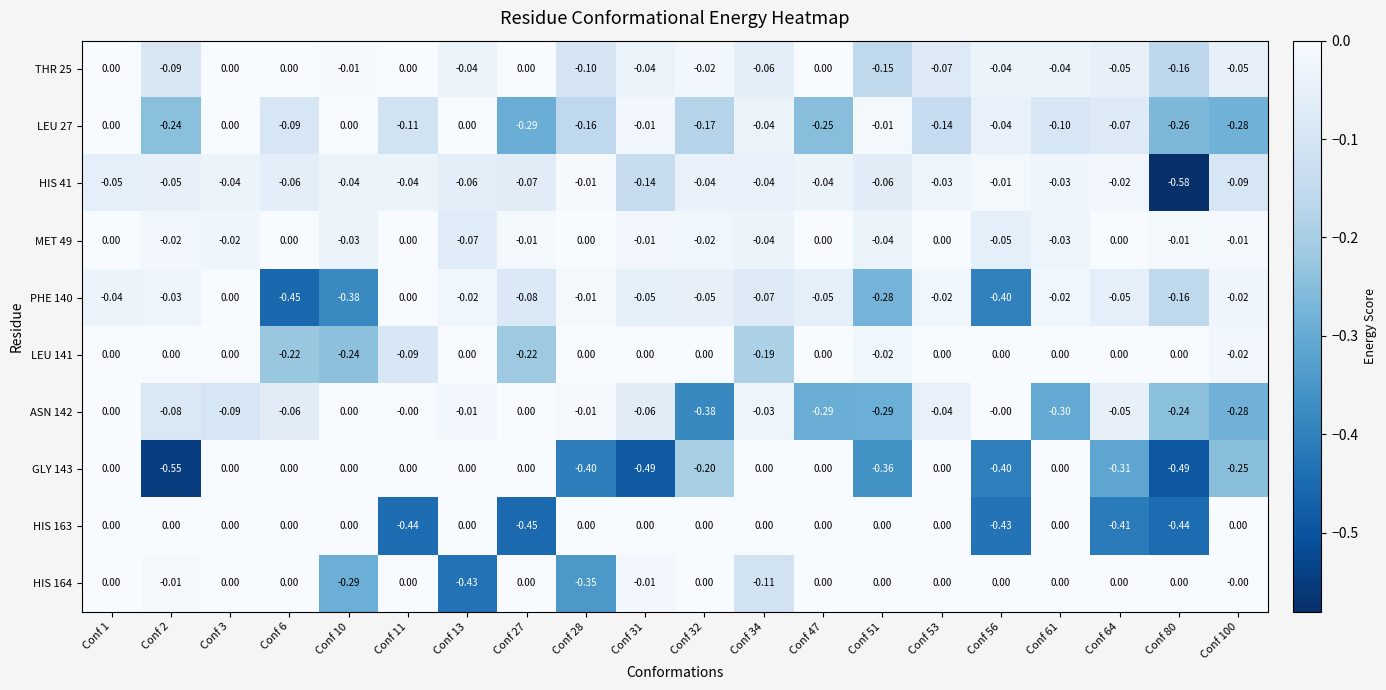

Which series changed the most between Conf 1 and Conf 31?

GLY 143